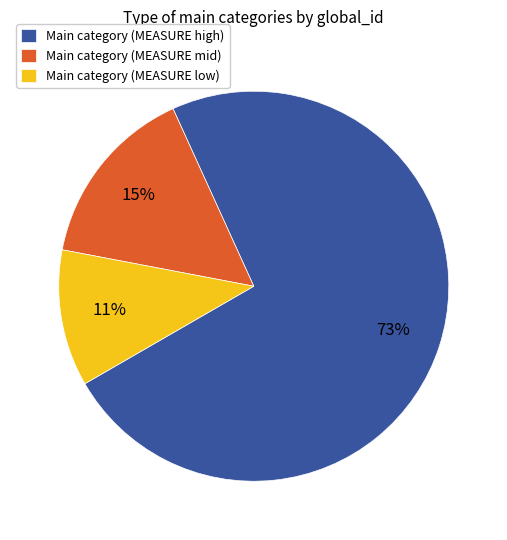

What is the majority slice?

Main category (MEASURE high)